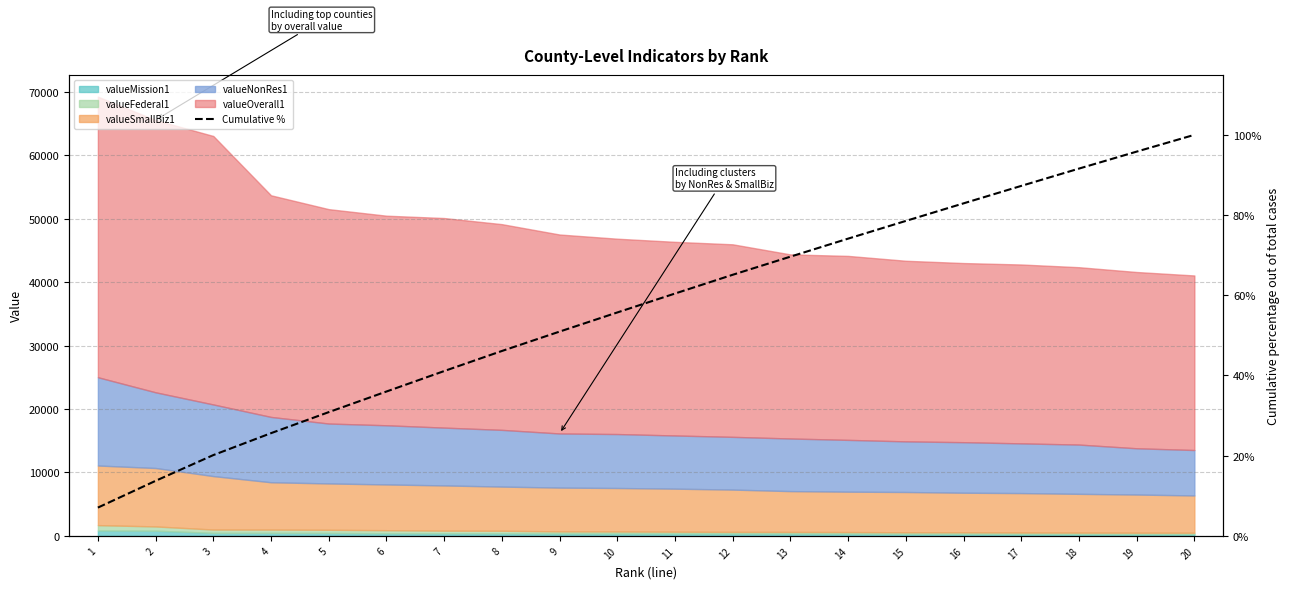

True or false: there are more than 0 points higher than both neighbors.

False